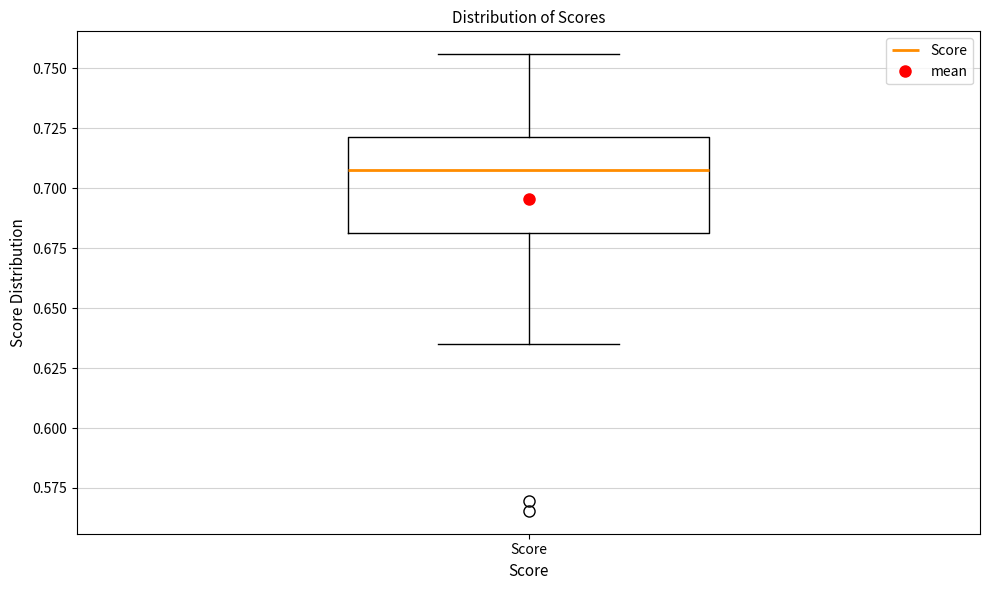

Transcribe this box plot: give where the median line is, the range the box spans, and where the two whiskers end, as read against the y-axis. The values are not printed on the chart, so give them approximately, as read against the axis.

median 0.705, box 0.680 to 0.720, whiskers 0.635 to 0.755